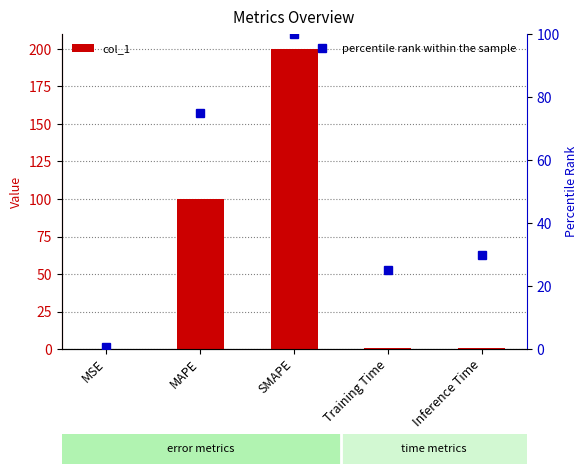

What is the total value across all series at MAPE?

175.0